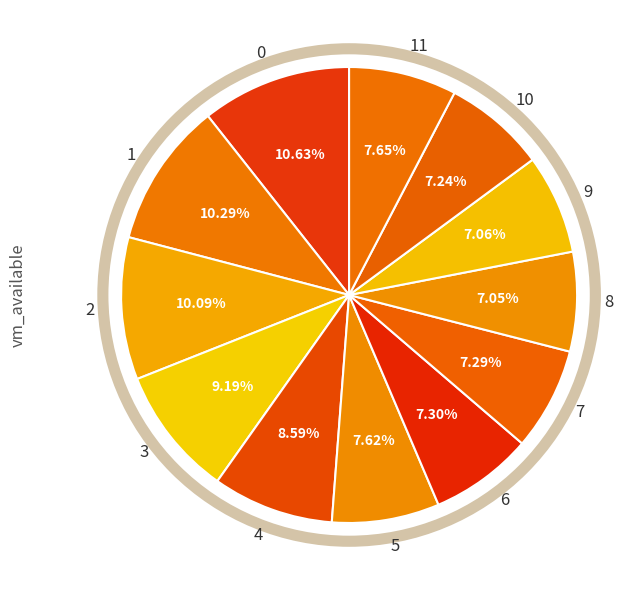

To the nearest percent, what is the difference between the largest and smallest slice percentages?

4%